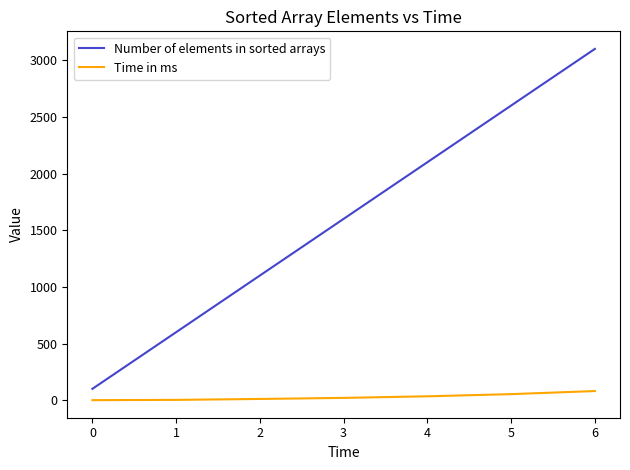

What is the sum of all Time in ms values?

201.1